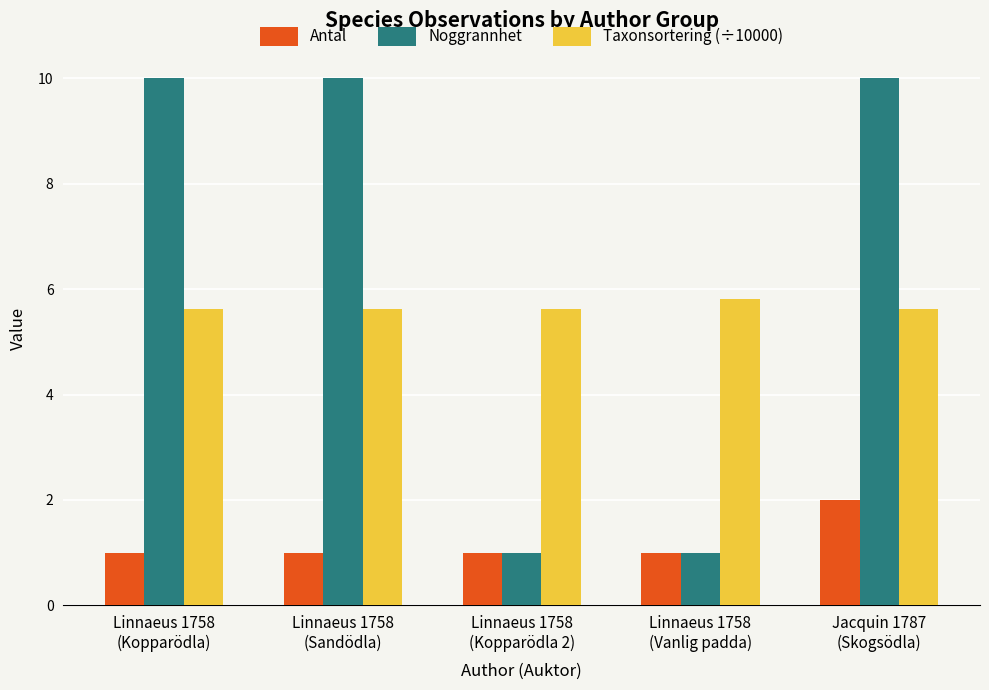

Rank the series at Linnaeus 1758
(Sandödla) from lowest to highest value.

Antal, Taxonsortering (÷10000), Noggrannhet